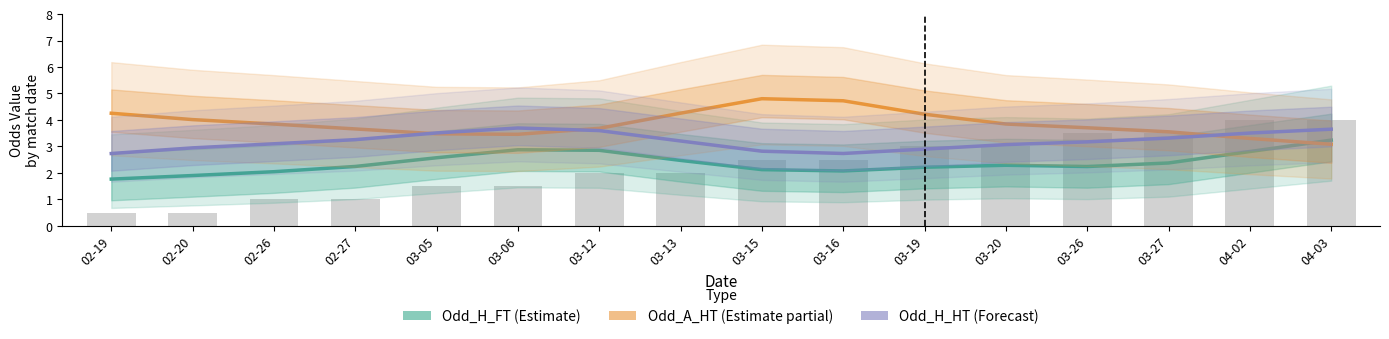

Is it true that Odd_H_FT (Estimate) equals 1.2 at 03-16?

False